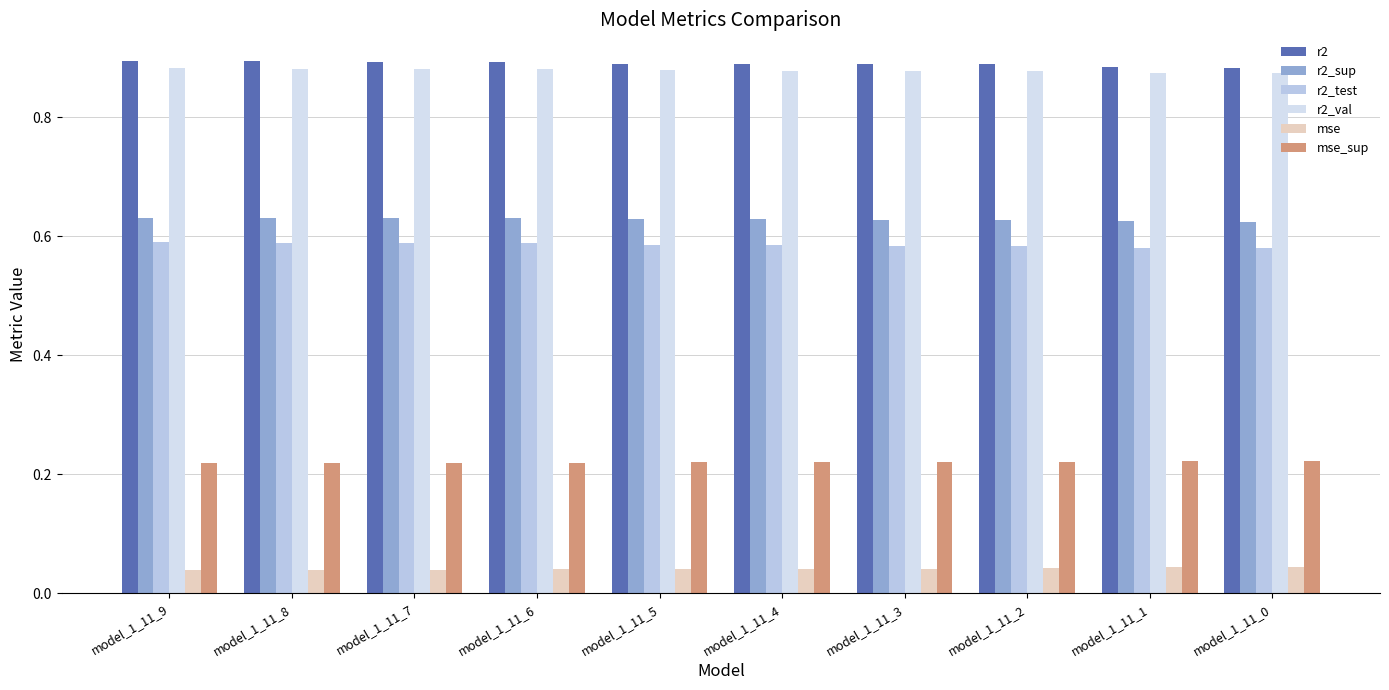

The value of mse_sup at model_1_11_5 is 0.1. True or false?

False